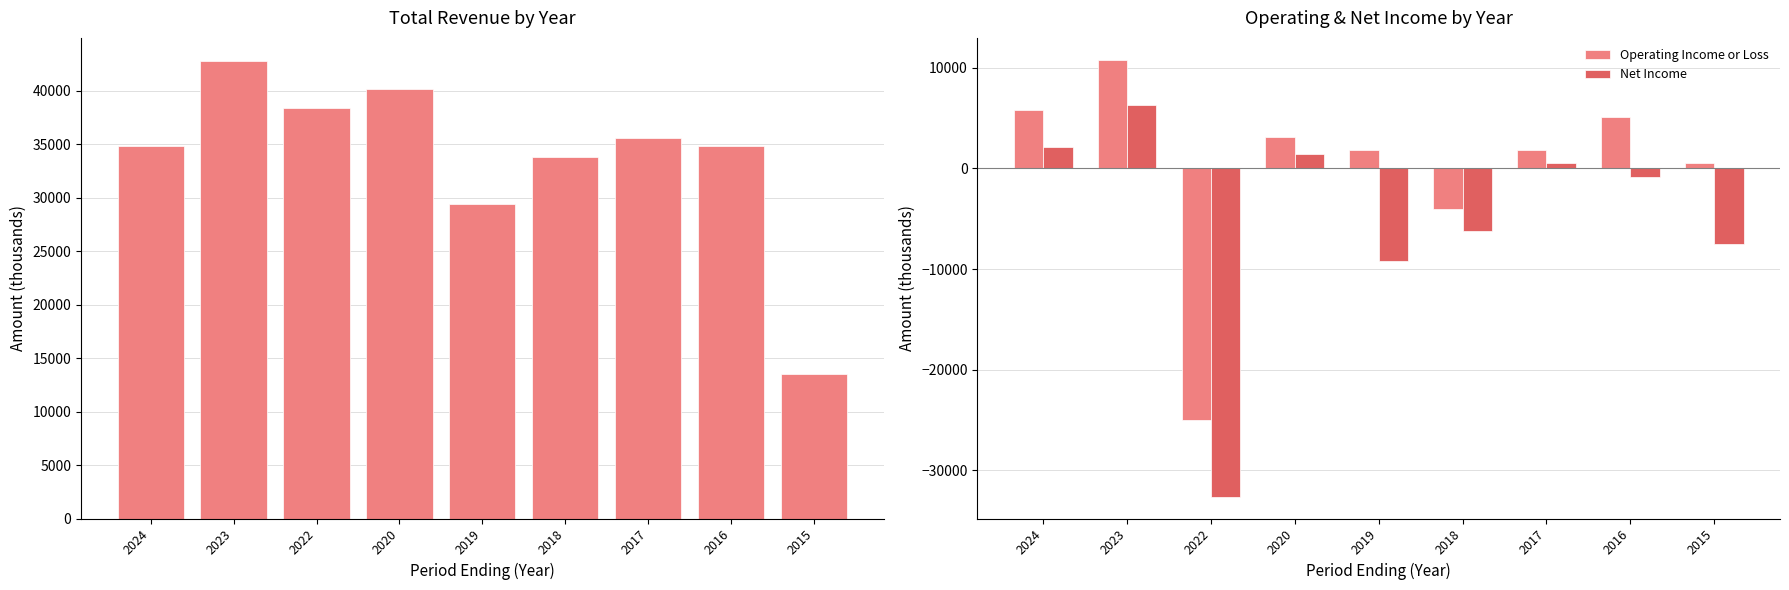

How many values in the Total Revenue series are below 34800?

3